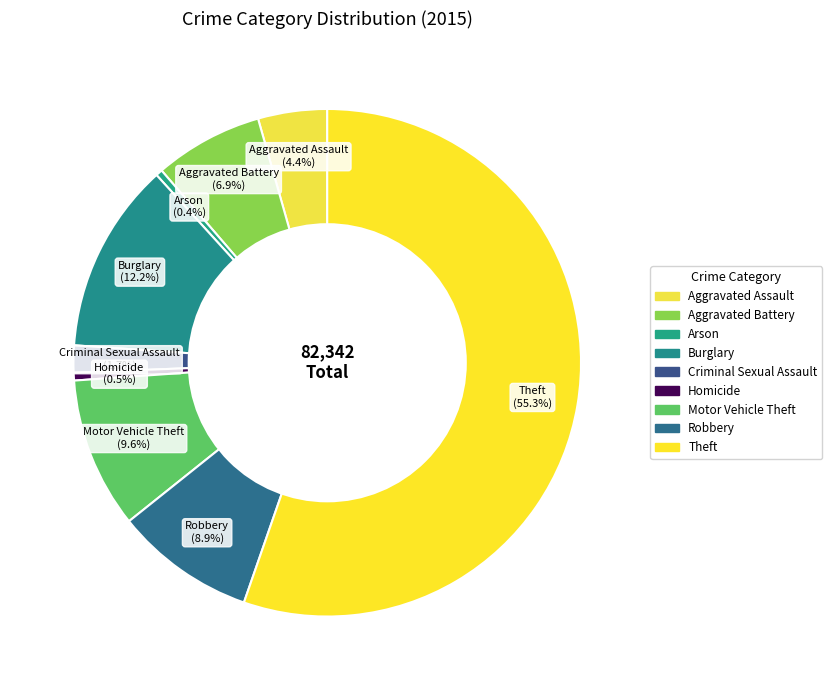

Combined, what portion of the pie is Motor Vehicle Theft and Criminal Sexual Assault?

11.3%